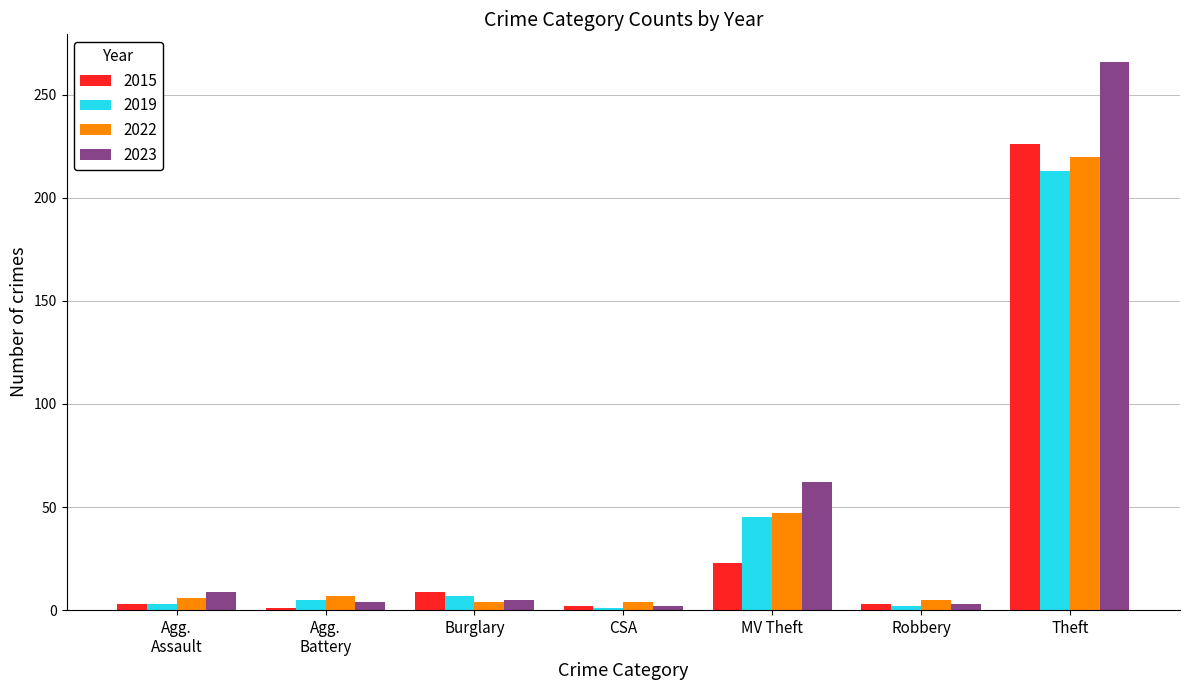

Which series has the largest range (max minus min)?

2023